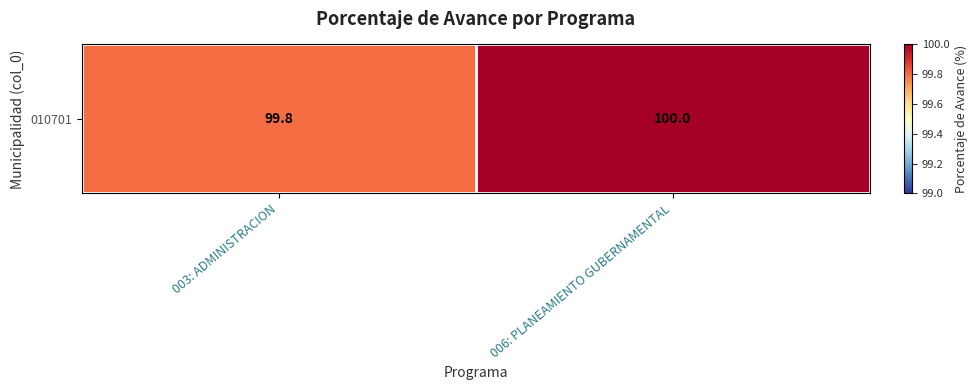

The value at 006: PLANEAMIENTO GUBERNAMENTAL is 100.0. True or false?

True